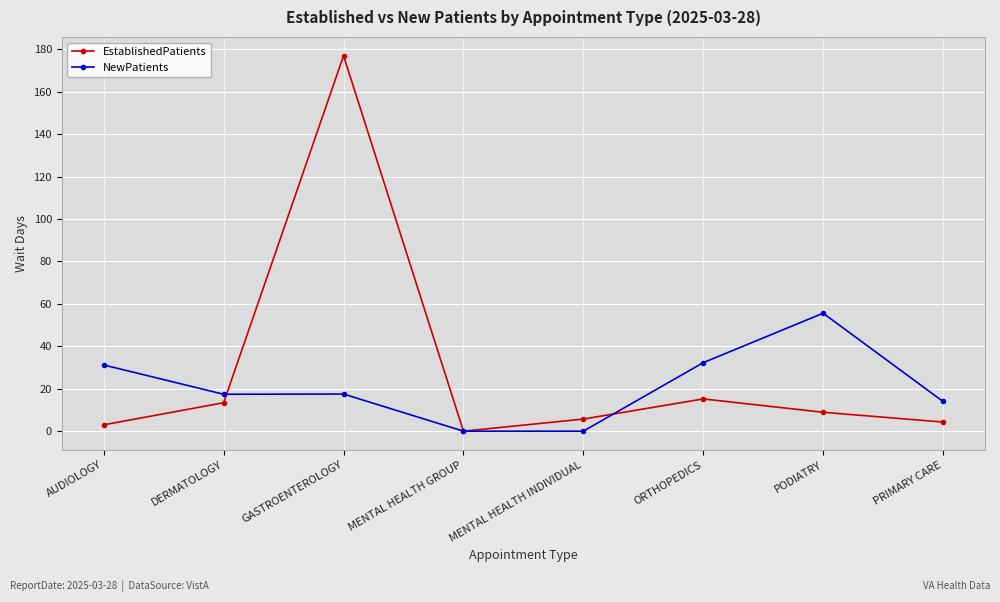

What is the difference between the highest and lowest values at ORTHOPEDICS?

17.1